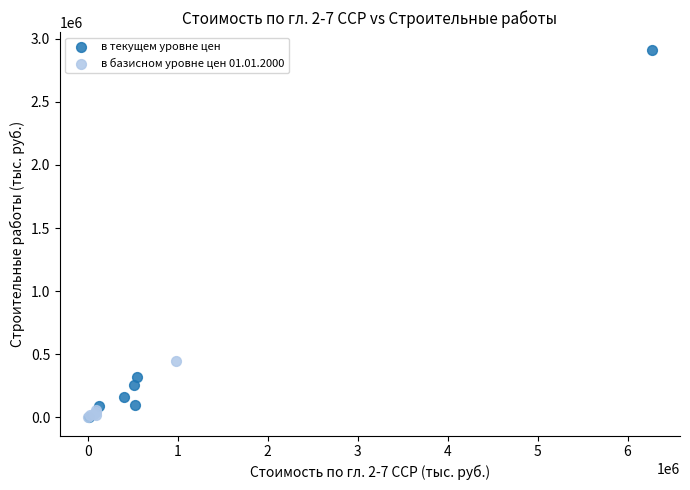

Which series contains the highest Y value?

в текущем уровне цен